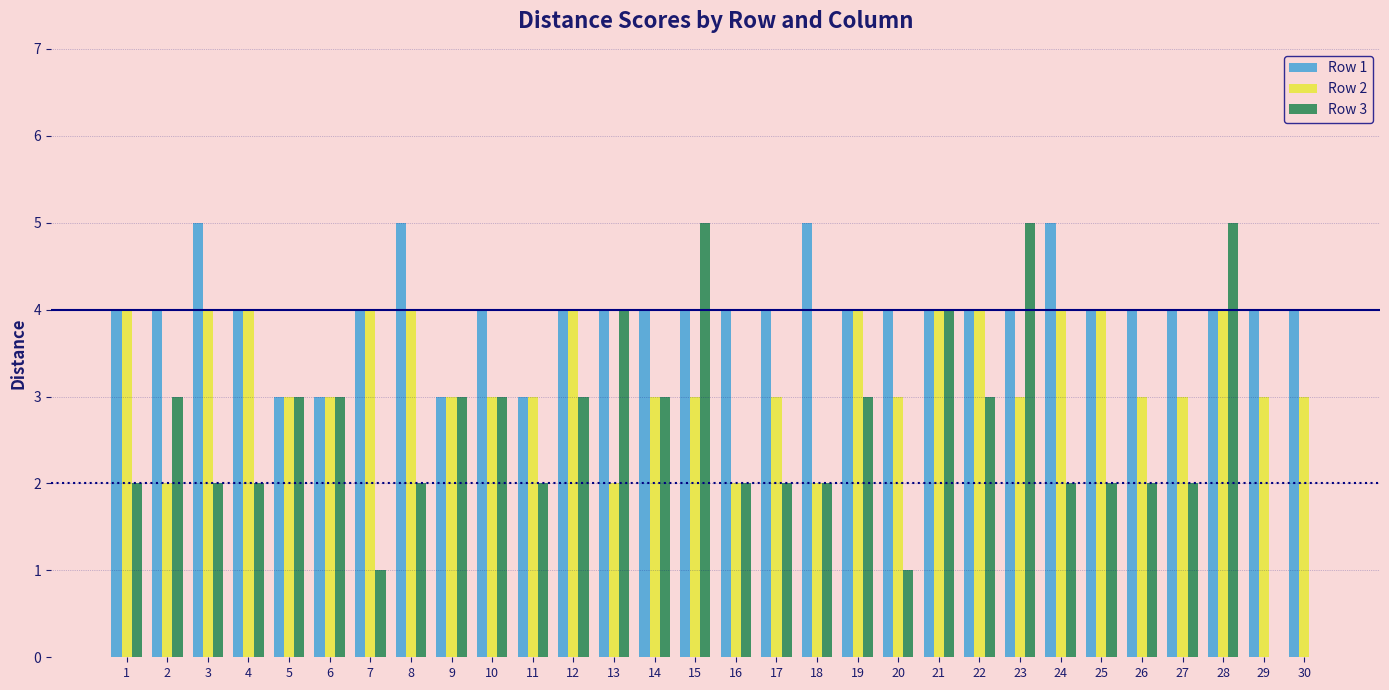

Which series has the largest total across all categories?

Row 1